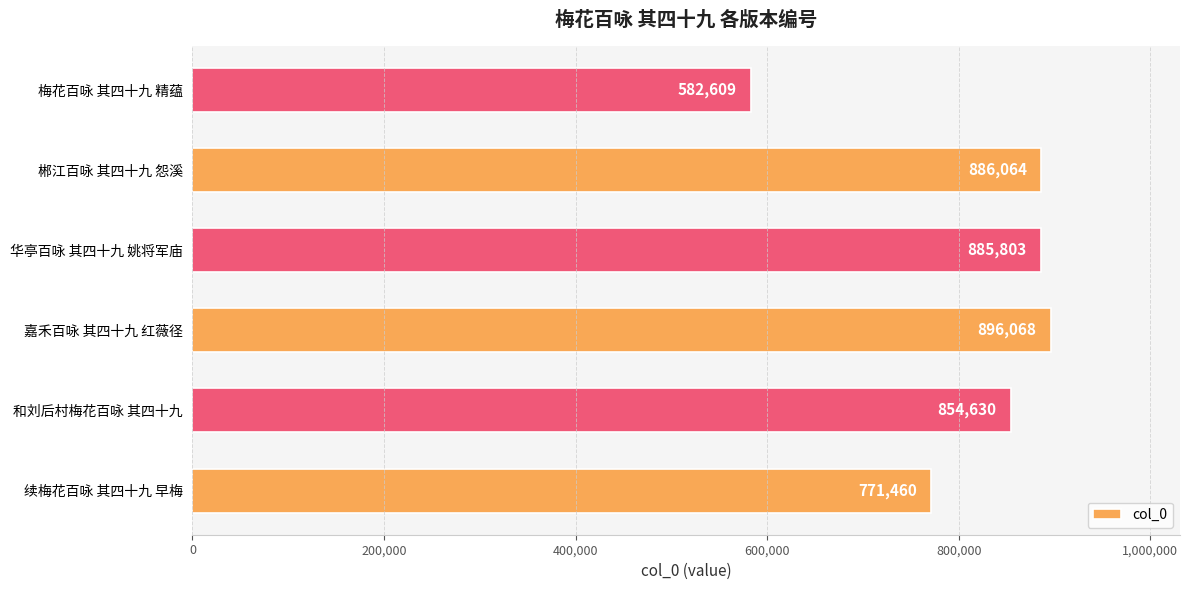

True or false: the data shows 886064 at 郴江百咏 其四十九 怨溪.

True